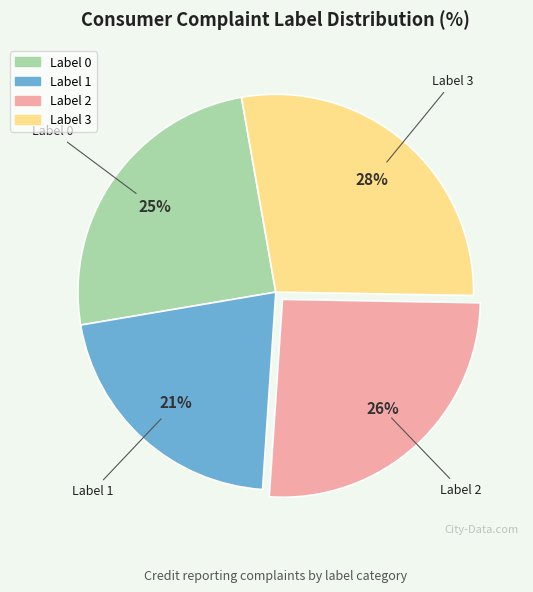

What is the largest slice in the pie chart?

Label 3